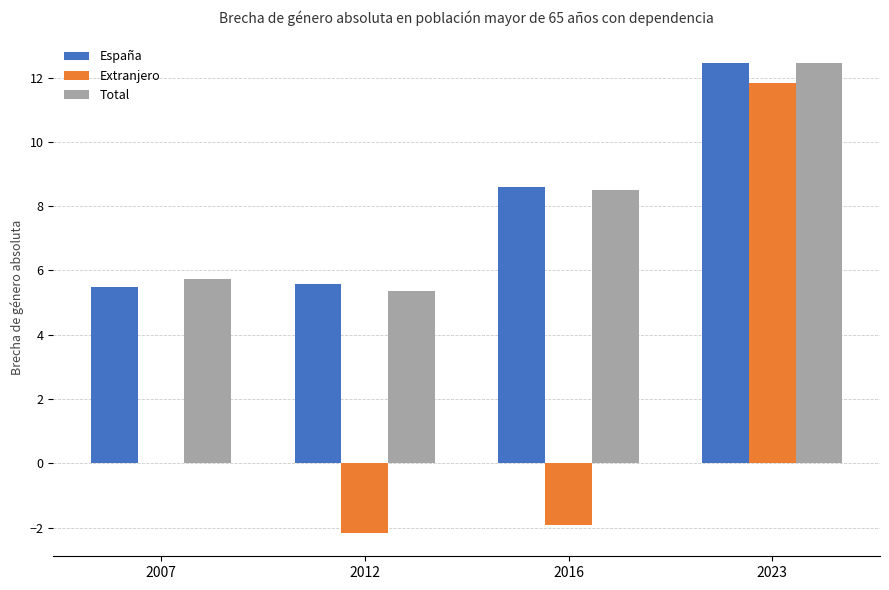

Reading right to left, extract all data points from this chart.

España: 2023=12.4	2016=8.6	2012=5.6	2007=5.5
Extranjero: 2023=11.8	2016=-1.9	2012=-2.2	2007=0.0
Total: 2023=12.5	2016=8.5	2012=5.4	2007=5.7